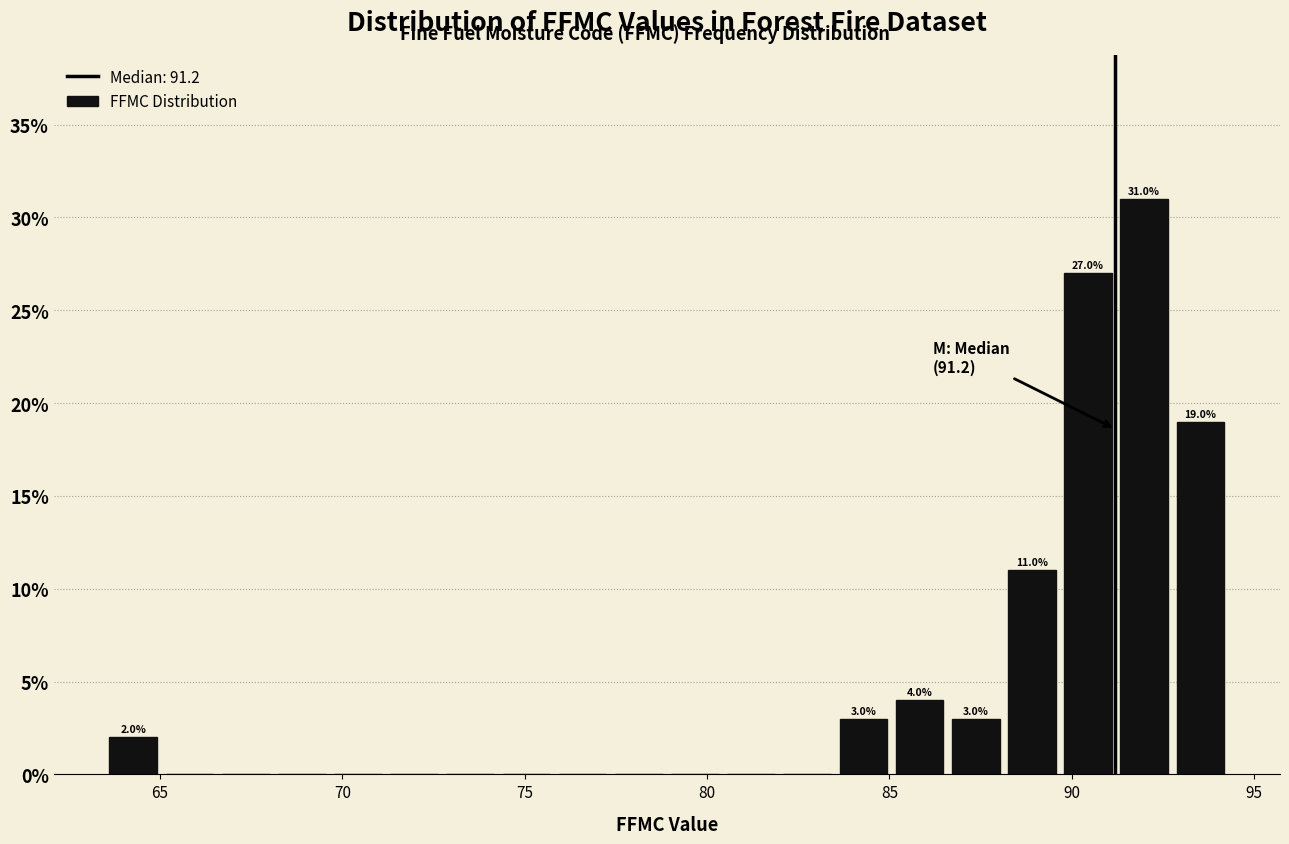

Around what value on the x-axis is the tallest bar? Give the approximate position of its centre, as read against the axis.

92.0